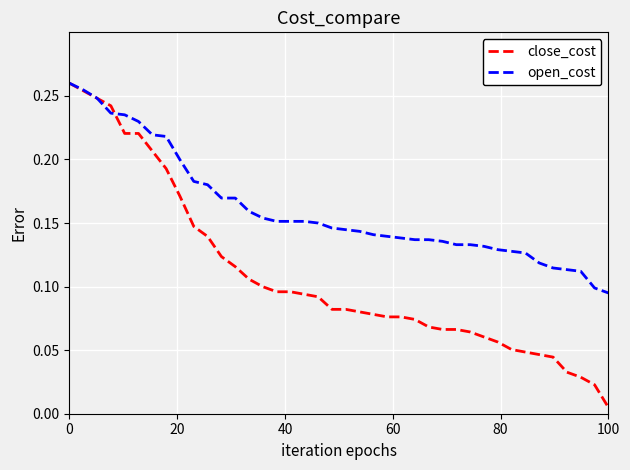

List the series in order of their overall mean, lowest first.

close_cost, open_cost